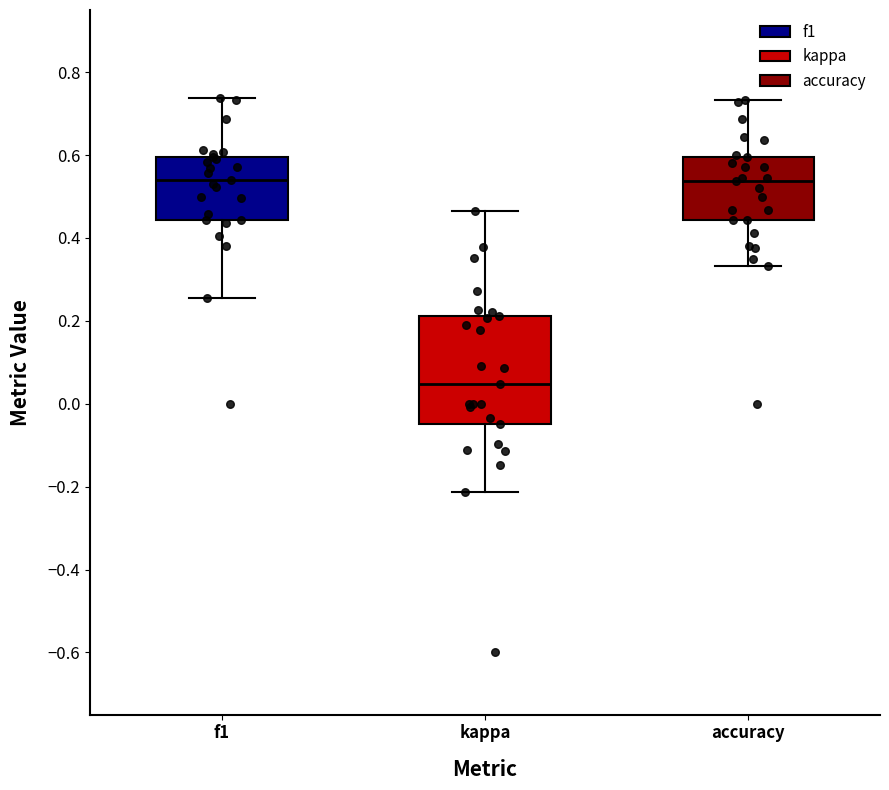

Where is the lower edge of the box for f1 on the y-axis? The values are not printed on the chart, so give them approximately, as read against the axis.

0.44